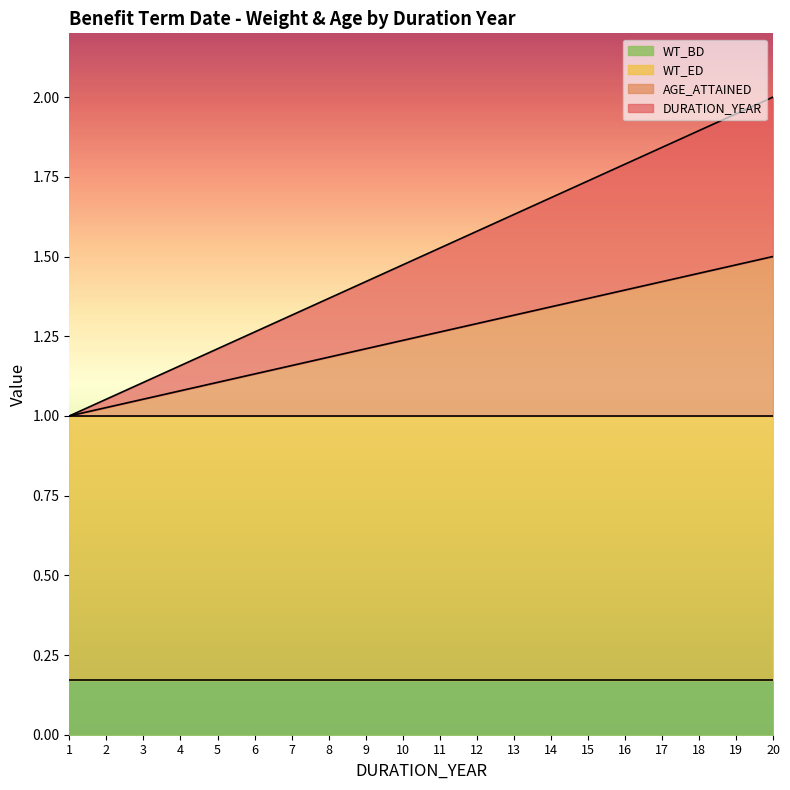

At which category is the sum across all series the highest?

20